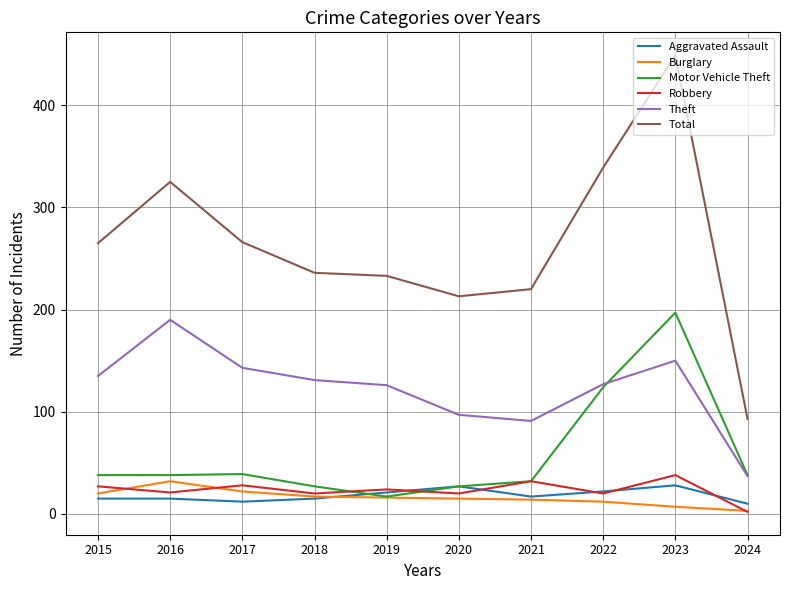

At which label does Robbery reach its peak?

2023